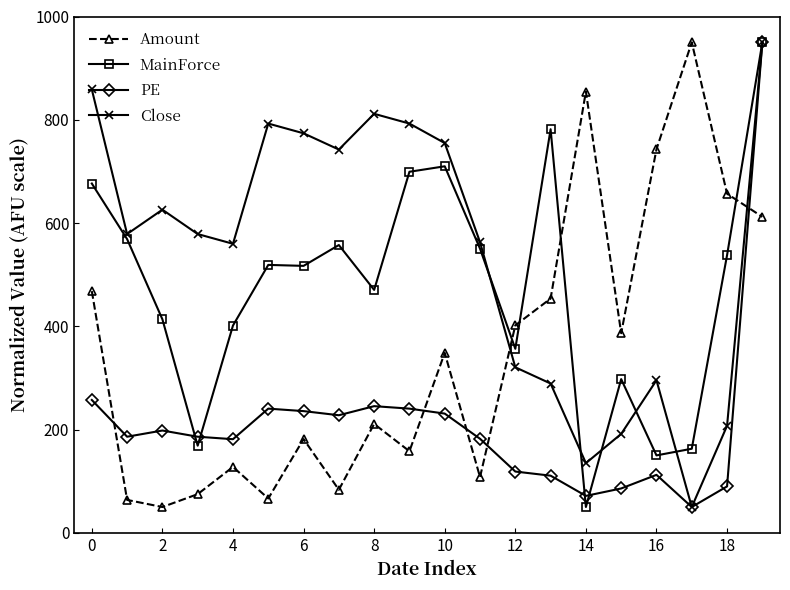

How many intersections are there between Amount and MainForce?

4